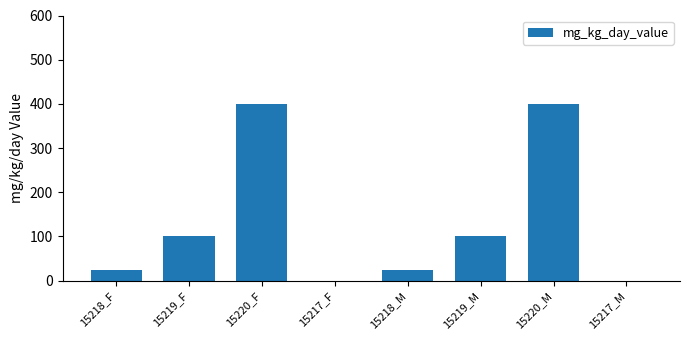

Count the number of data series in this chart.

1